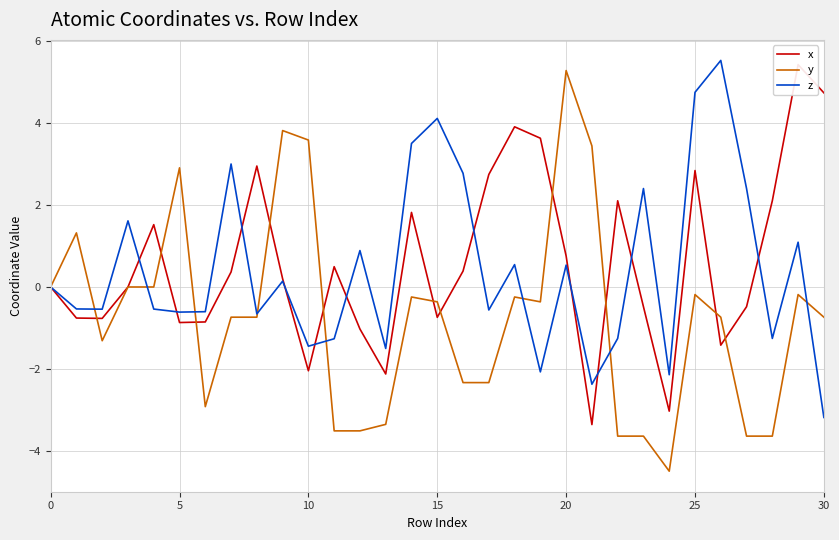

What is the highest value of the z series?

5.5